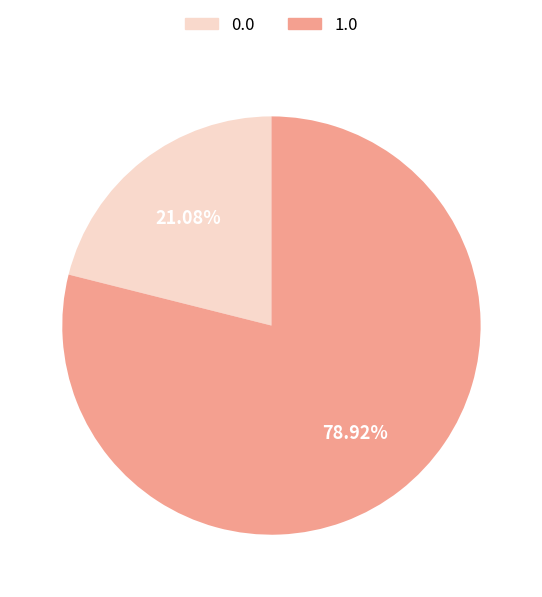

To the nearest percent, what is the combined percentage of 1.0 and 0.0?

100%